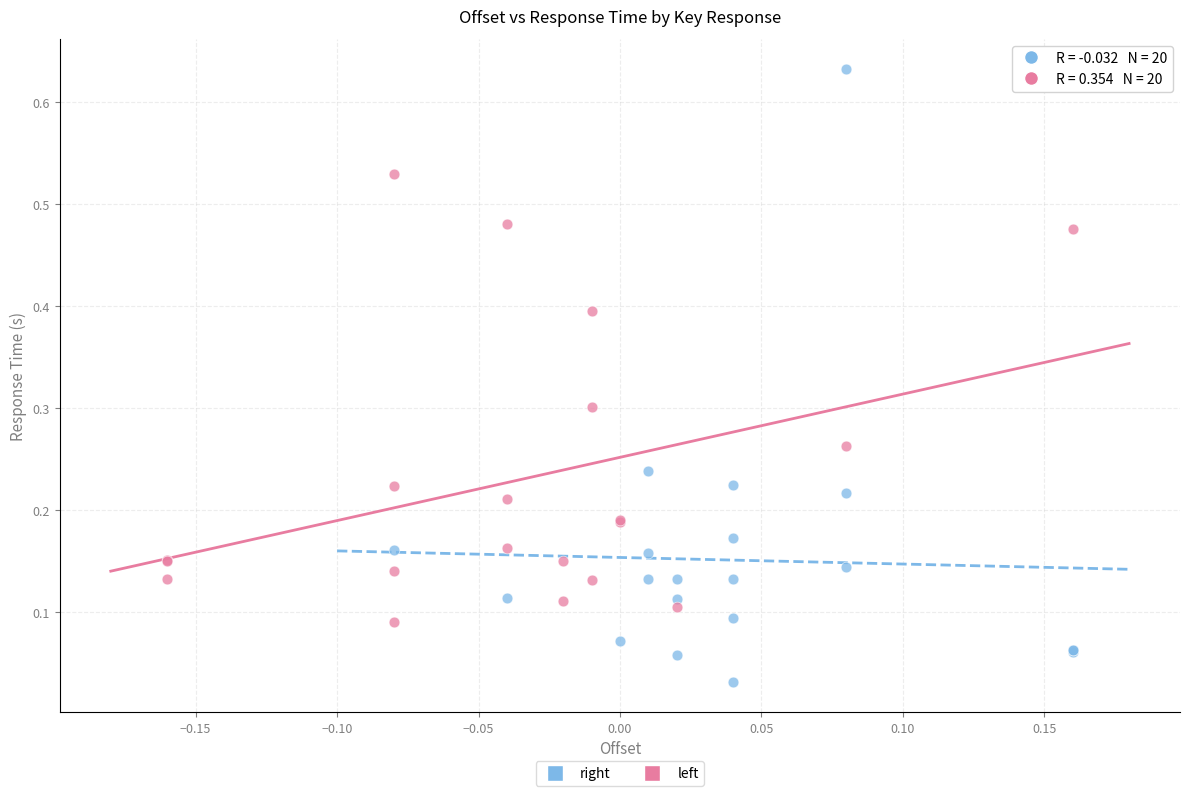

Which series reaches the minimum Y coordinate?

right